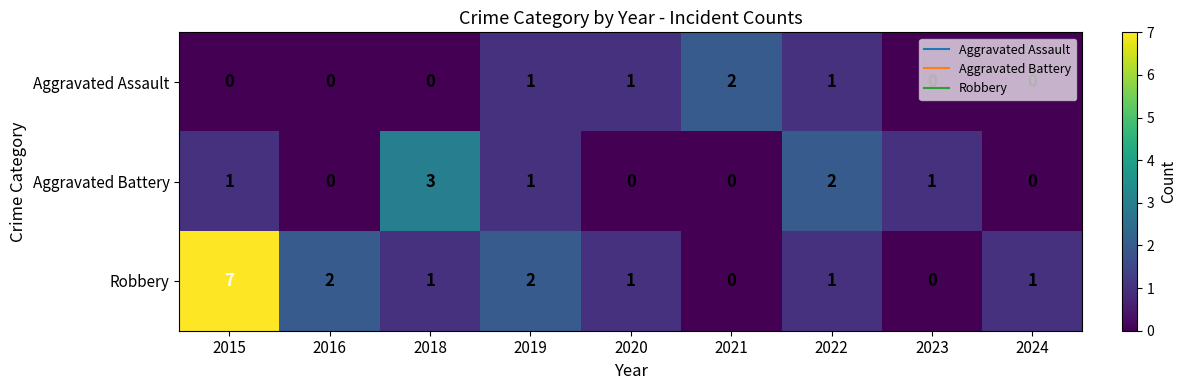

What is the difference between the maximum and second lowest values in the Aggravated Battery series?

3